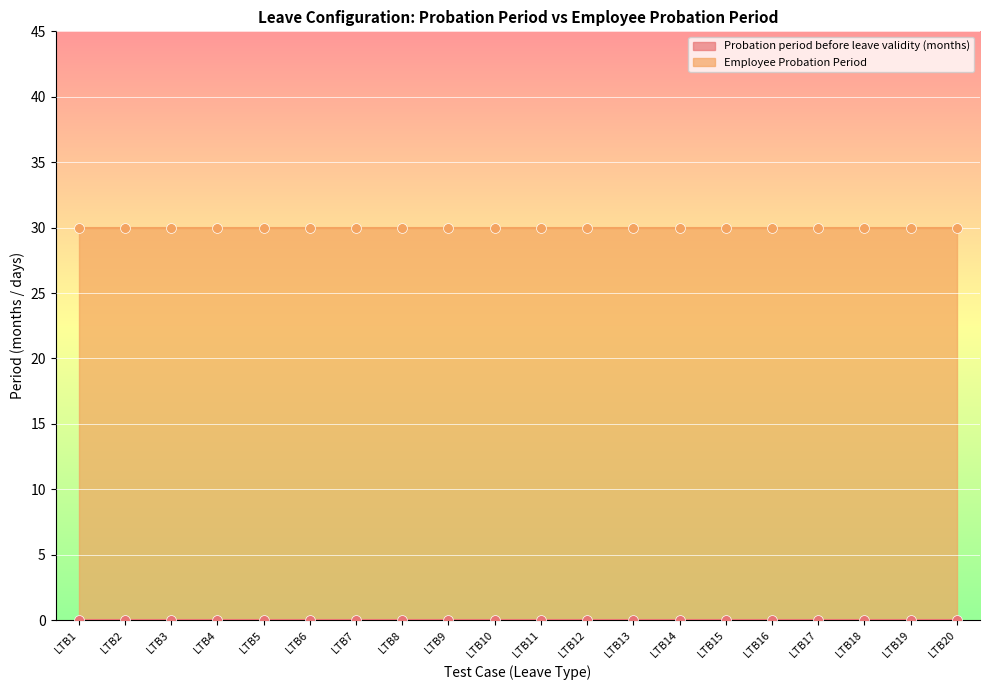

Which series has the widest spread of Y values?

Probation period before leave validity (months)